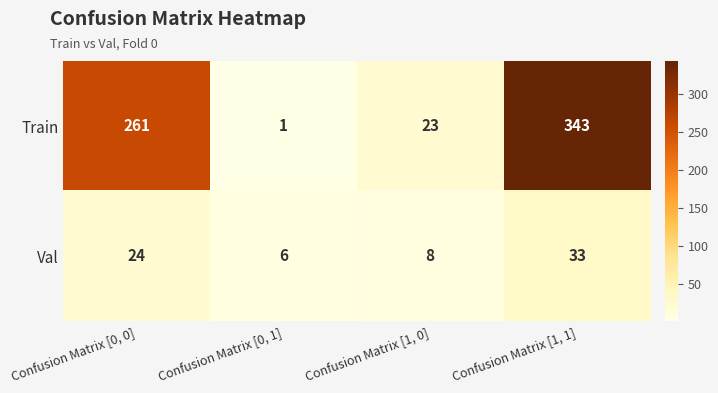

True or false: Val has a value of 6 at Confusion Matrix [0, 1].

True